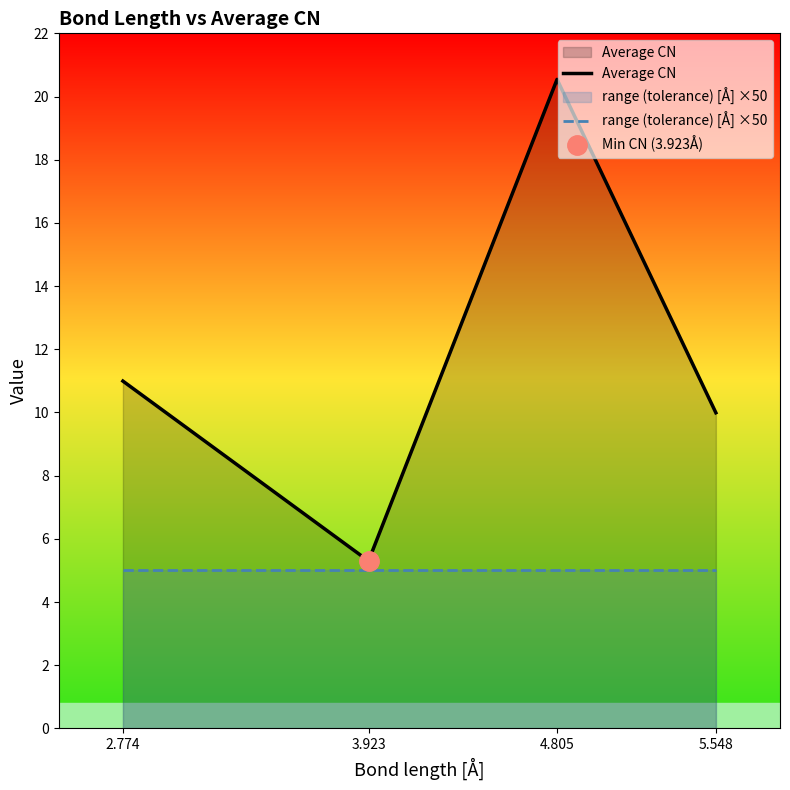

What are all the series names shown in the legend?

Average CN, range (tolerance) [Å] ×50